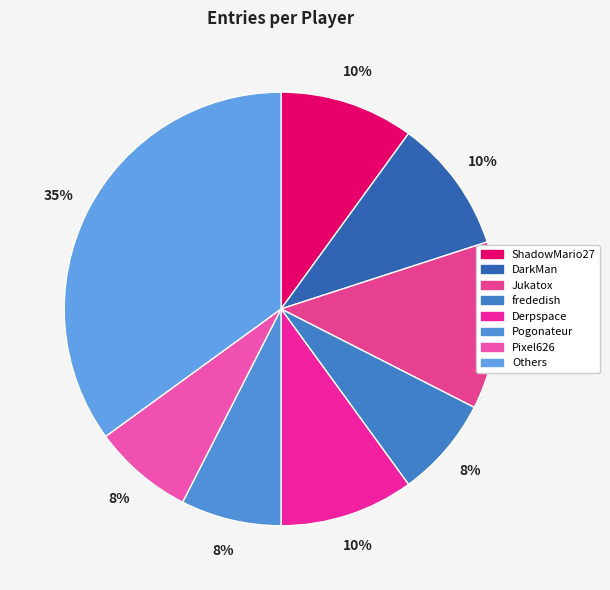

How many segments does this pie chart have?

8